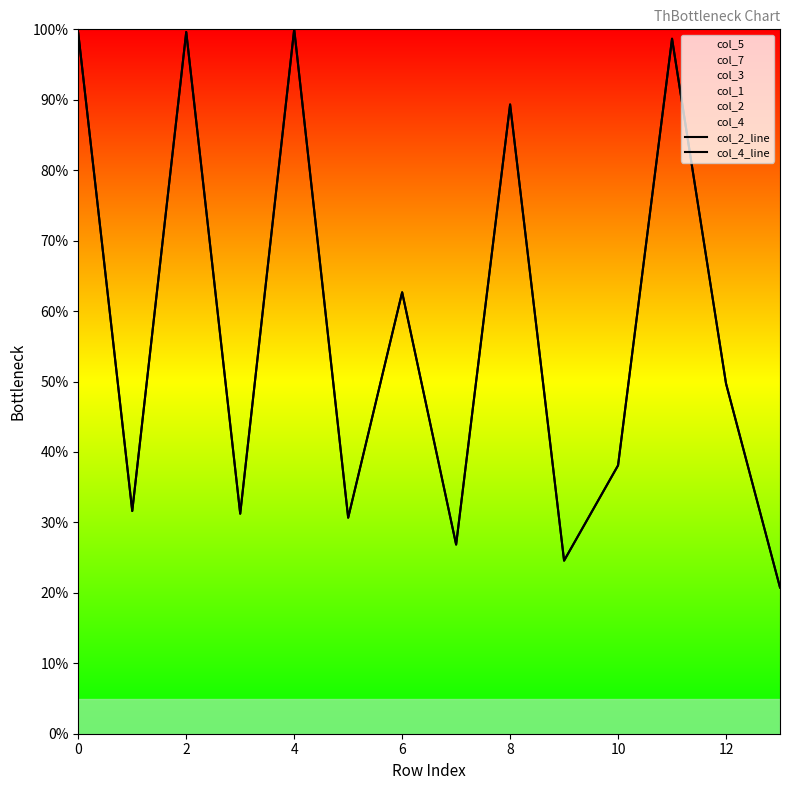

Is the value of col_4_line at 12 greater than the value of col_2_line at 11?

No